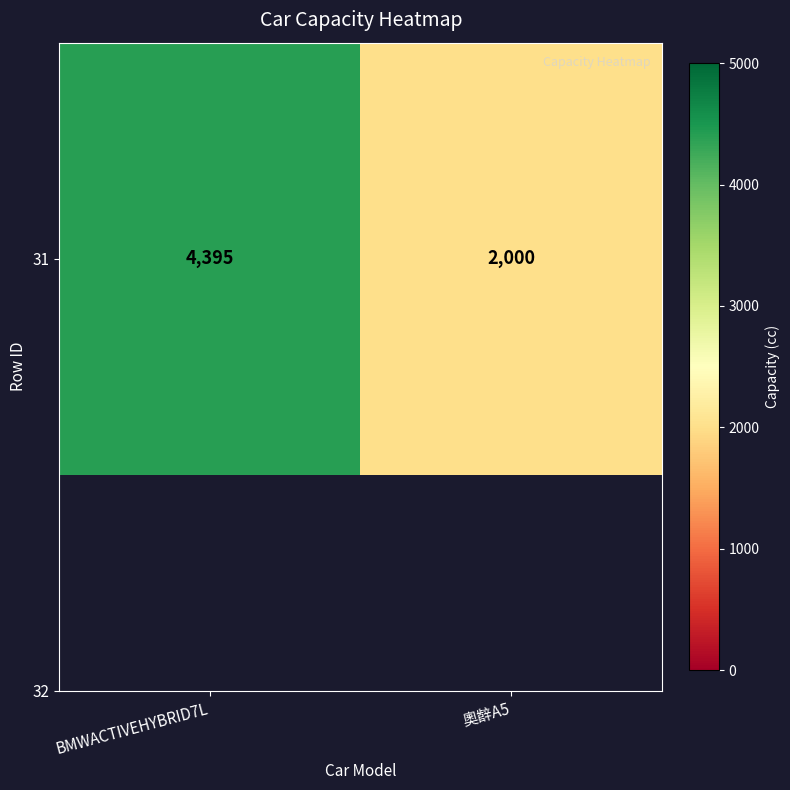

True or false: the data shows 2000 at 奧辪A5.

True